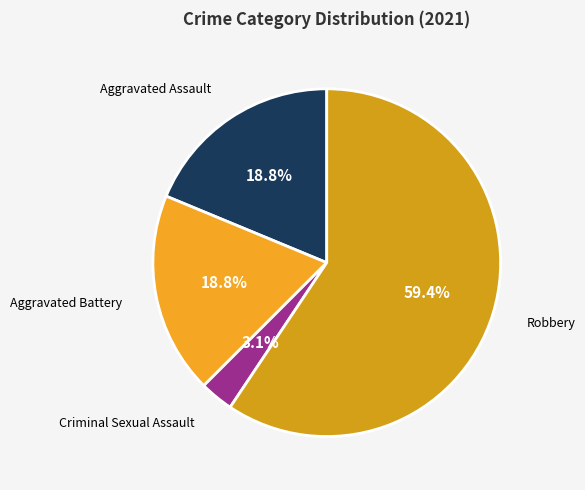

Which slice represents more than half of the pie?

Robbery